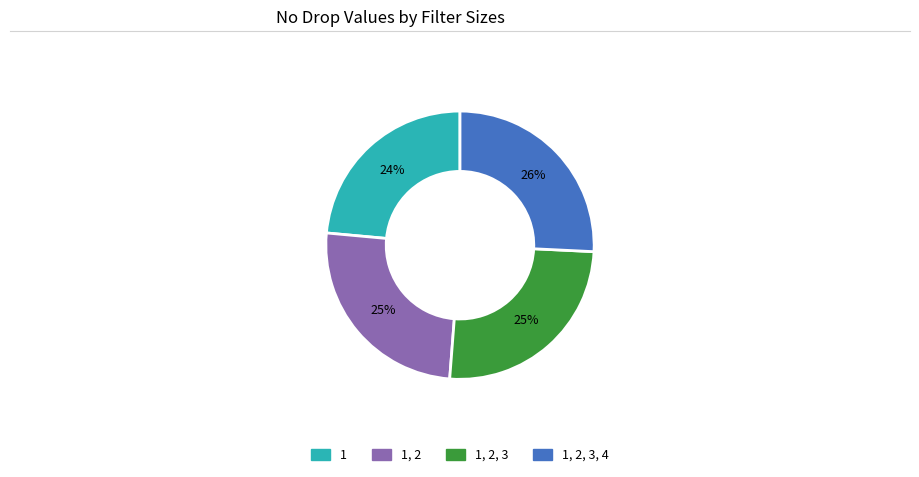

Is there any slice that represents more than half of the pie?

No